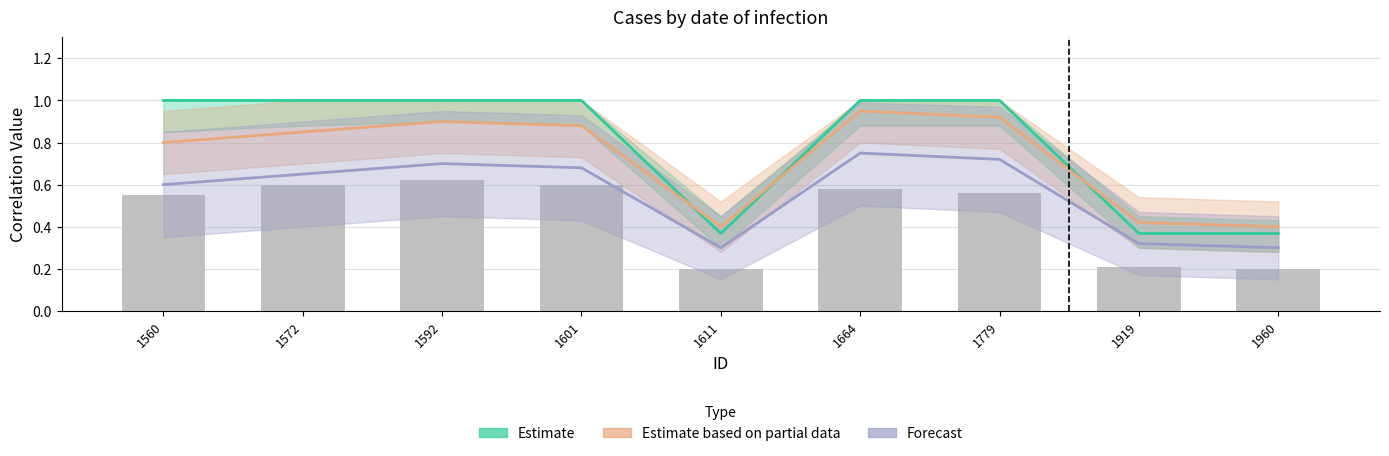

Reading left to right, what are all the values shown in this chart?

Estimate: 1.0	1.0	1.0	1.0	0.4	1.0	1.0	0.4	0.4
Estimate based on partial data: 0.8	0.8	0.9	0.9	0.4	0.9	0.9	0.4	0.4
Forecast: 0.6	0.7	0.7	0.7	0.3	0.8	0.7	0.3	0.3